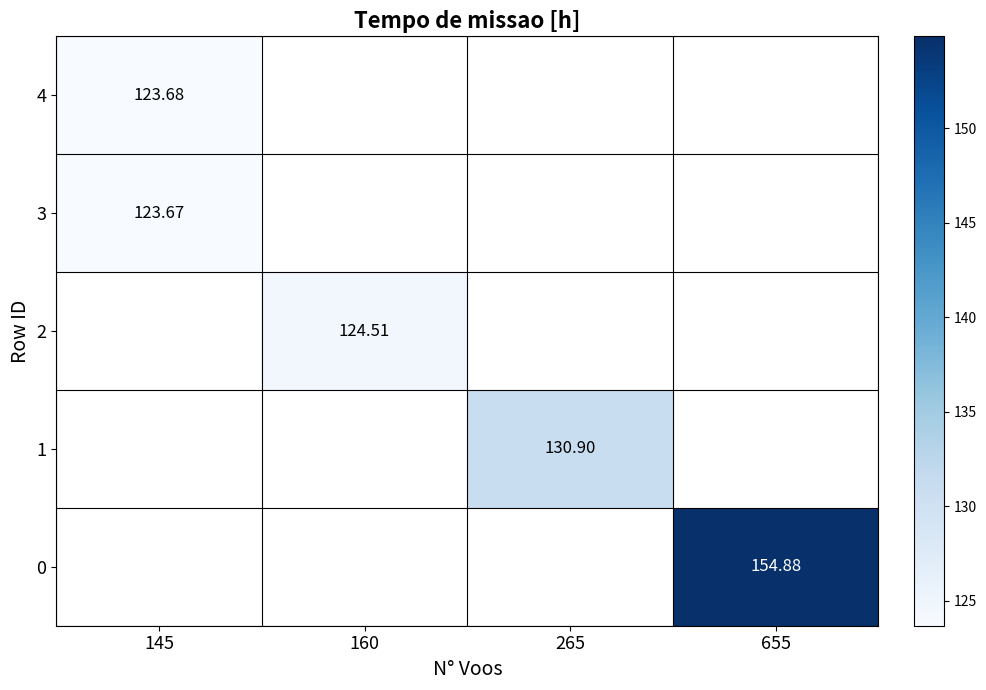

At which category does the chart reach its peak across all series?

655